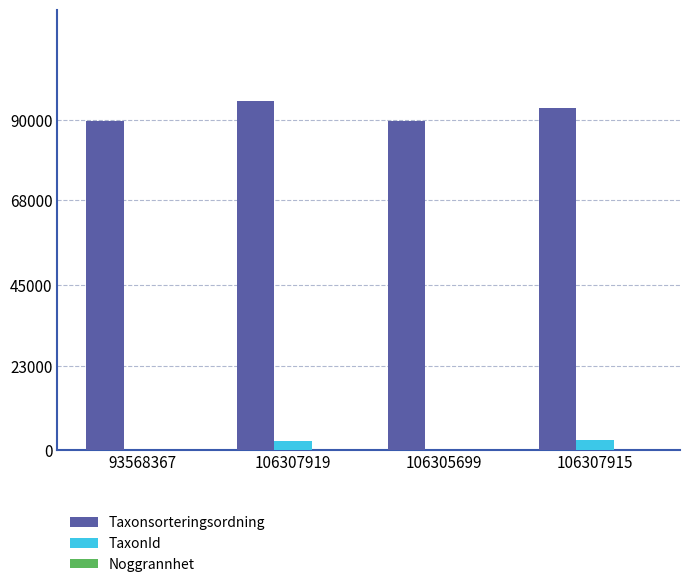

Where is TaxonId nearest to the value 1372?

106307919